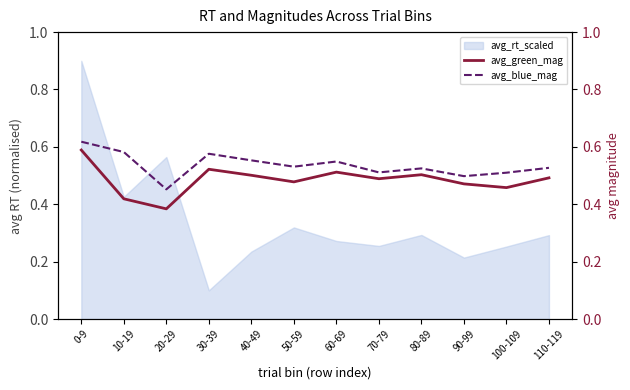

At which label does avg_rt_scaled reach its minimum?

30-39